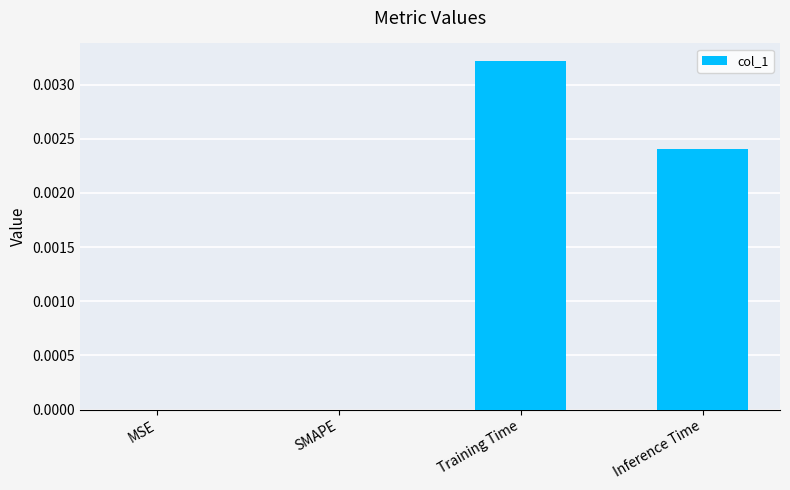

Between Inference Time and MSE, which is larger?

Inference Time